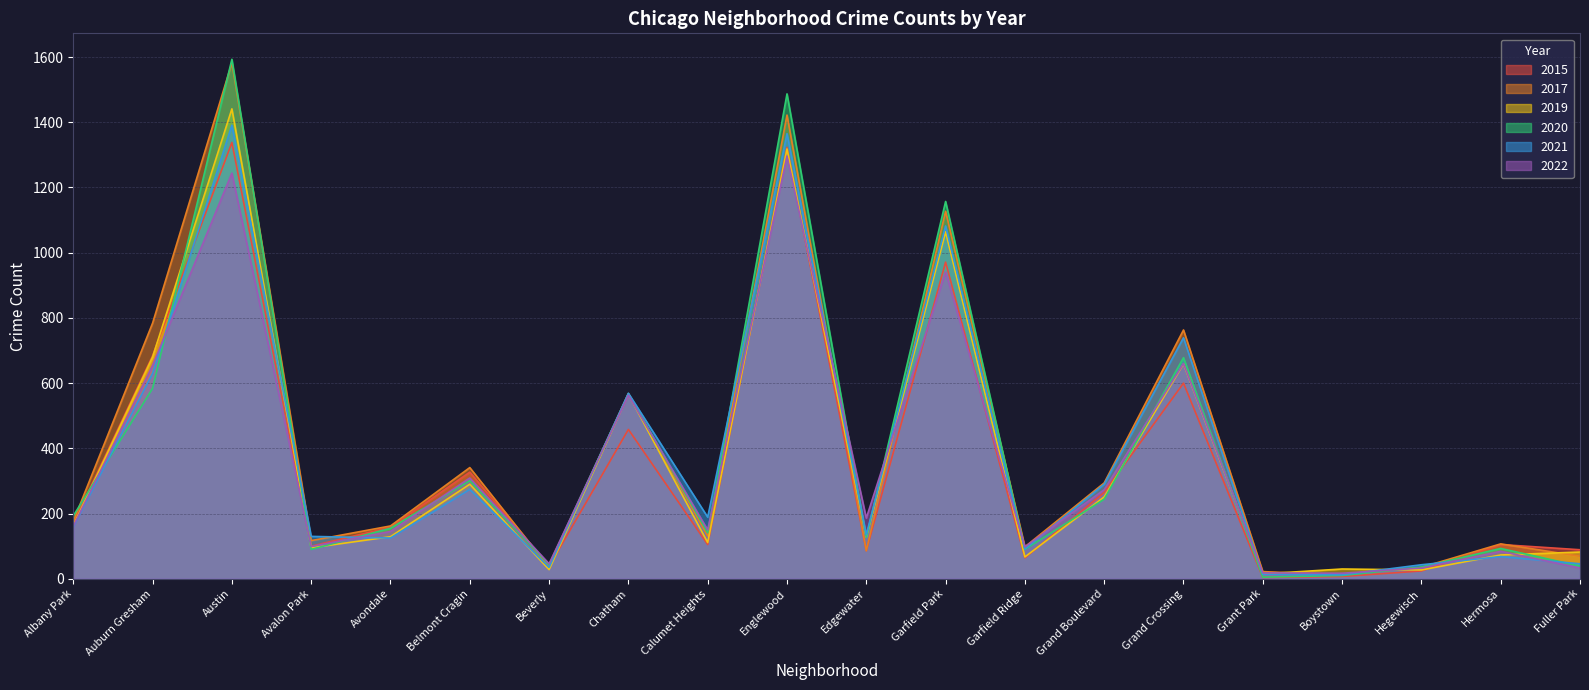

What is the sum of all 2021 values?

7387